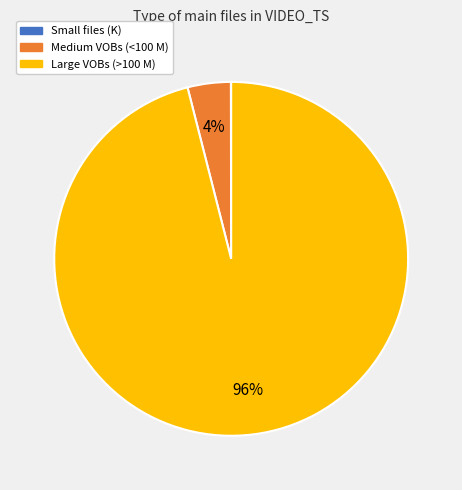

Does any single category account for the majority?

Yes